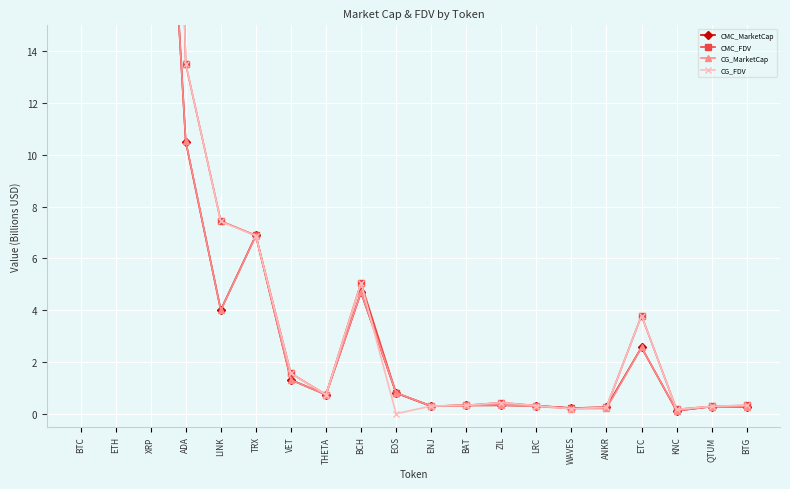

How many interior local peaks does the CMC_MarketCap series have?

5